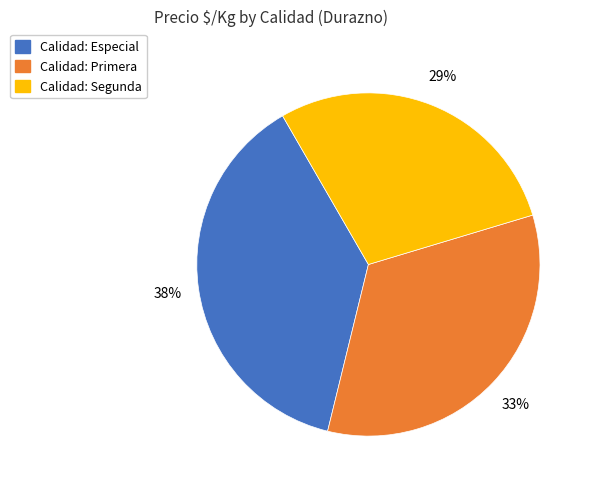

How many segments does this pie chart have?

3